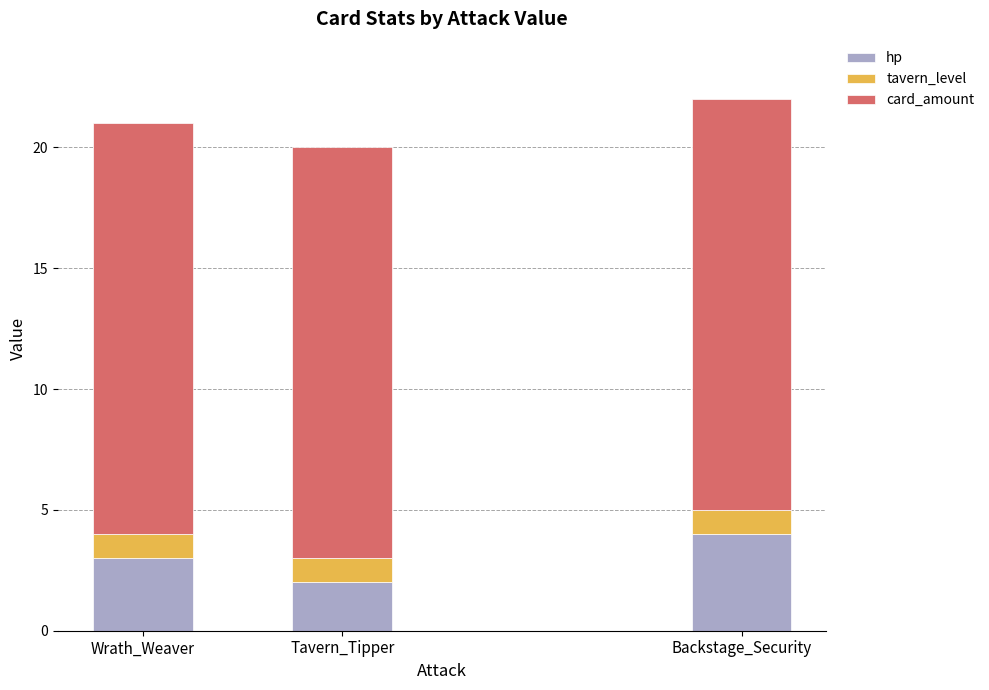

Which category has the lowest value in the hp series?

Tavern_Tipper